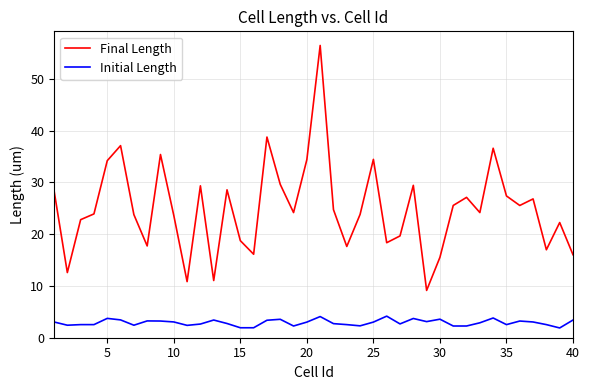

How many series are shown in this chart?

2